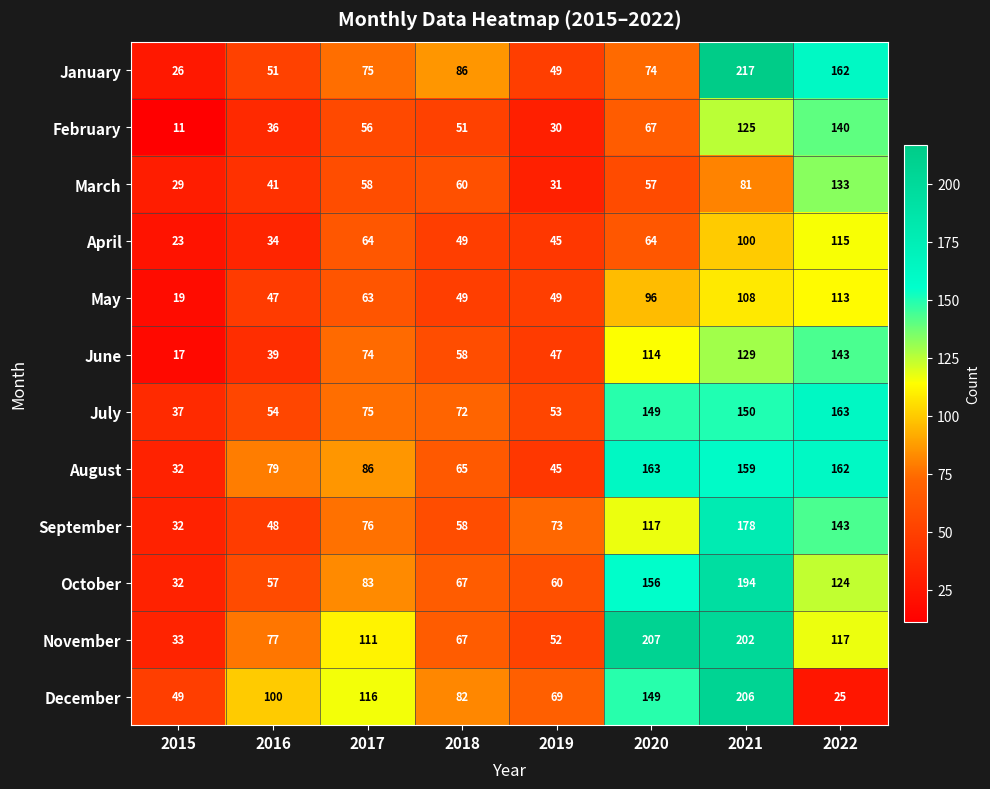

What is the total value across all series at 2021?

1849